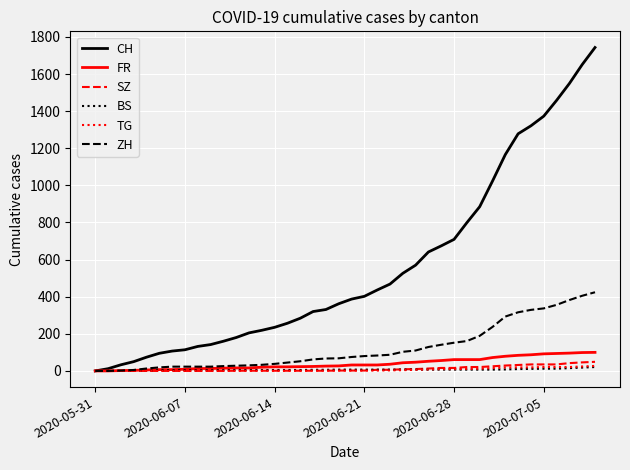

Which series has the largest total across all categories?

CH